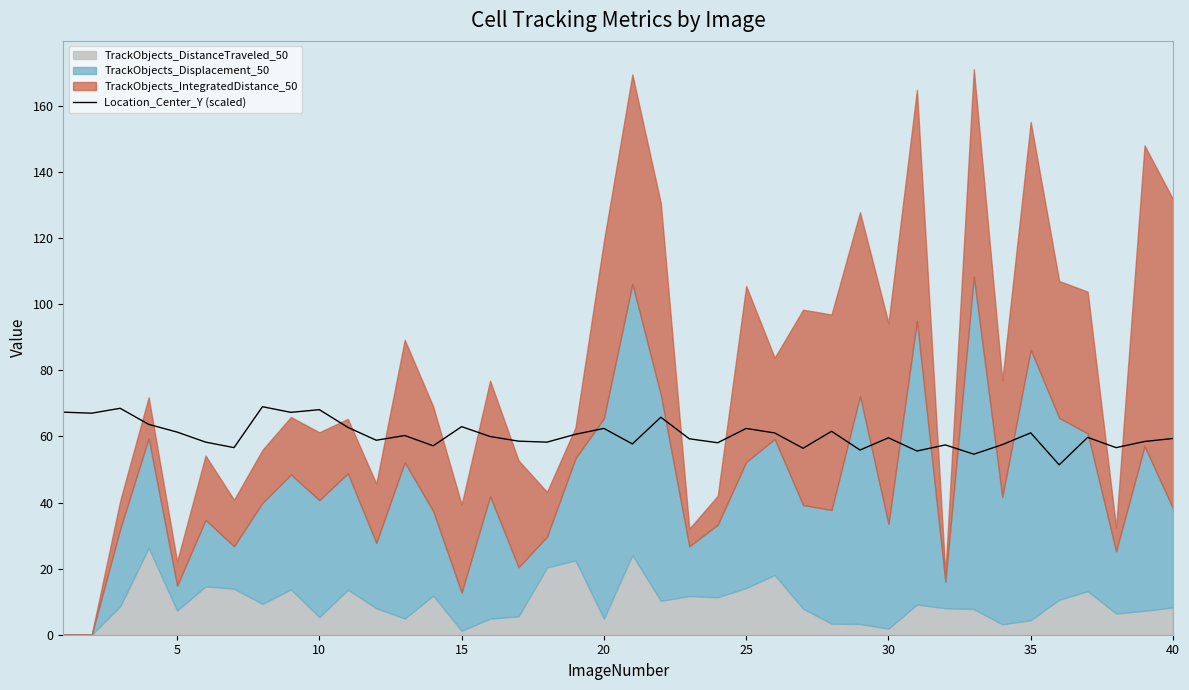

The value of Location_Center_Y (scaled) at 35 is 89.2. True or false?

False